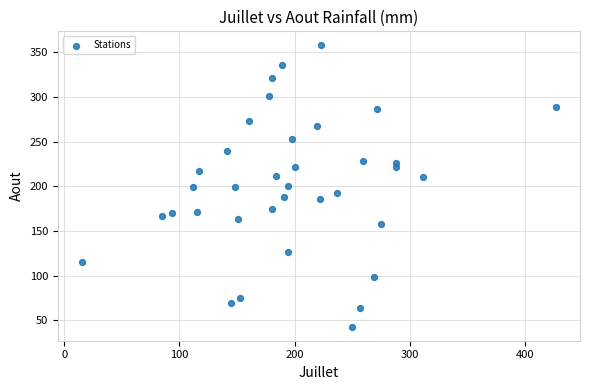

What is the range of Y values (max minus min)?

314.6